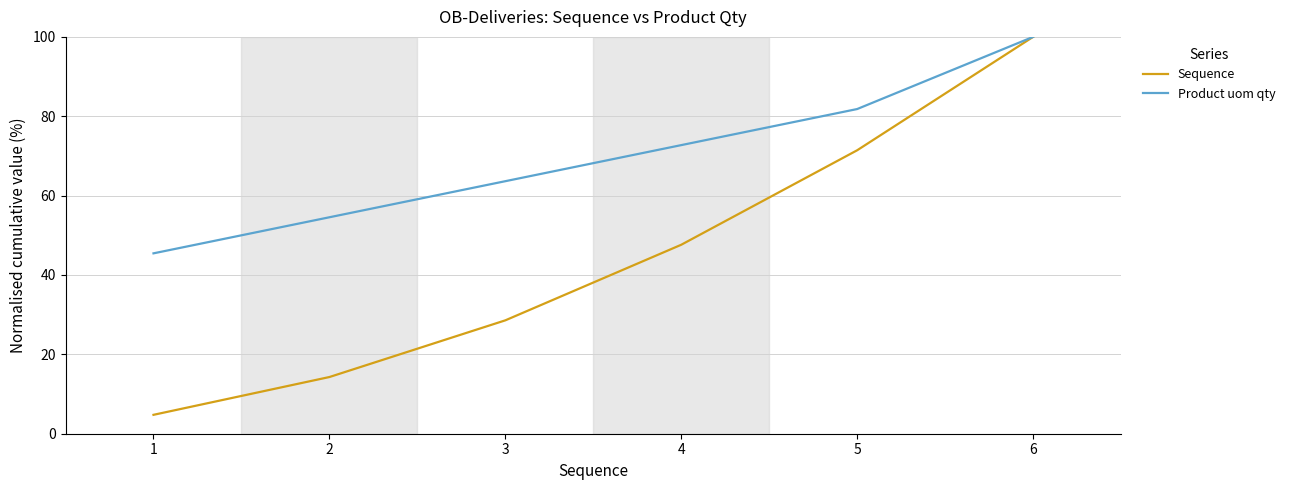

How many lines are shown in the chart?

2